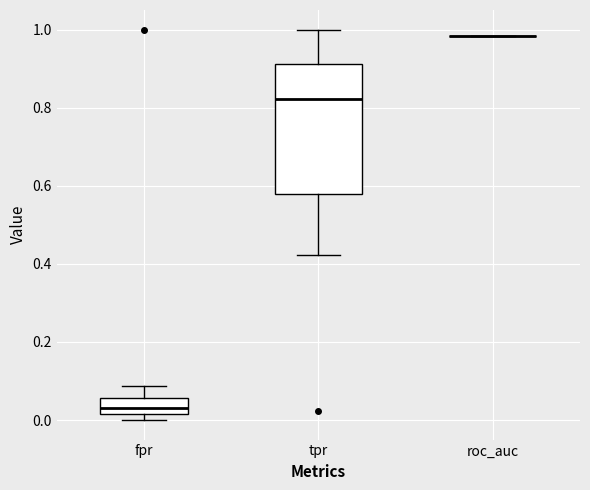

Reading left to right, read every box against the y-axis: the position of its median line, the range the box covers, and the ends of its whiskers. The values are not printed on the chart, so give them approximately, as read against the axis.

fpr: median 0.04, box 0.02 to 0.06, whiskers 0.00 to 0.08
tpr: median 0.82, box 0.58 to 0.92, whiskers 0.42 to 1.00
roc_auc: box collapsed to a line at 0.98, whiskers 0.98 to 0.98